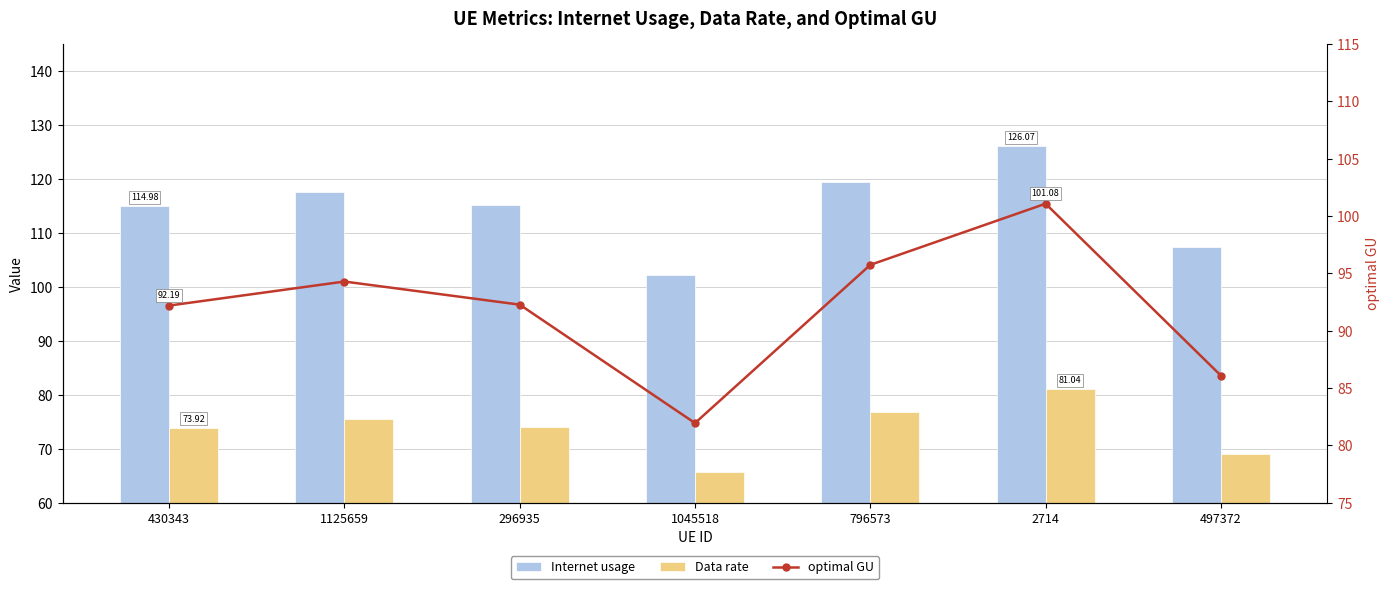

What is the sum of the Internet usage values at 296935 and 2714?

241.1